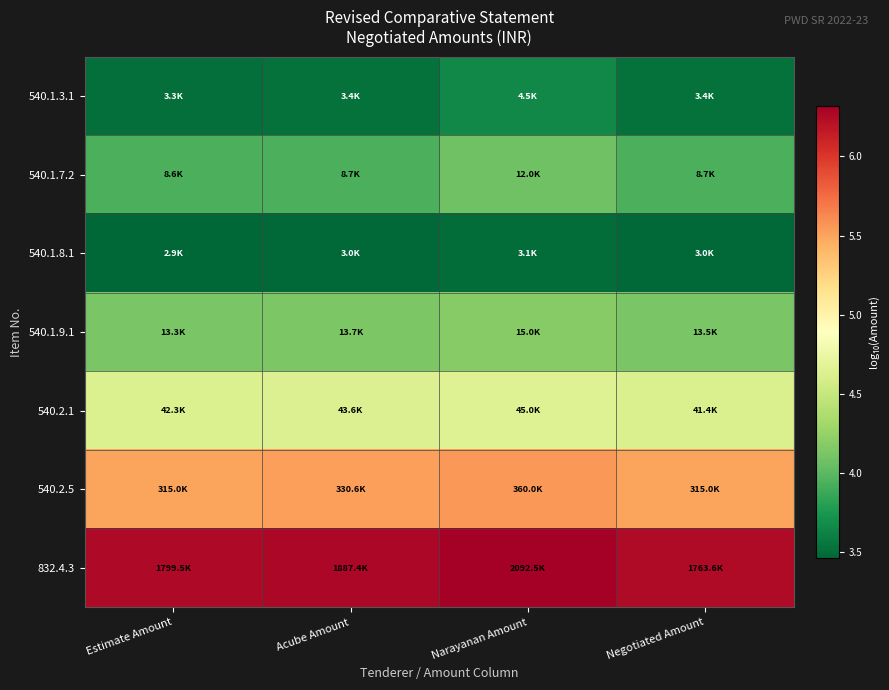

Rank the series by their maximum value, from lowest to highest.

540.1.8.1, 540.1.3.1, 540.1.7.2, 540.1.9.1, 540.2.1, 540.2.5, 832.4.3